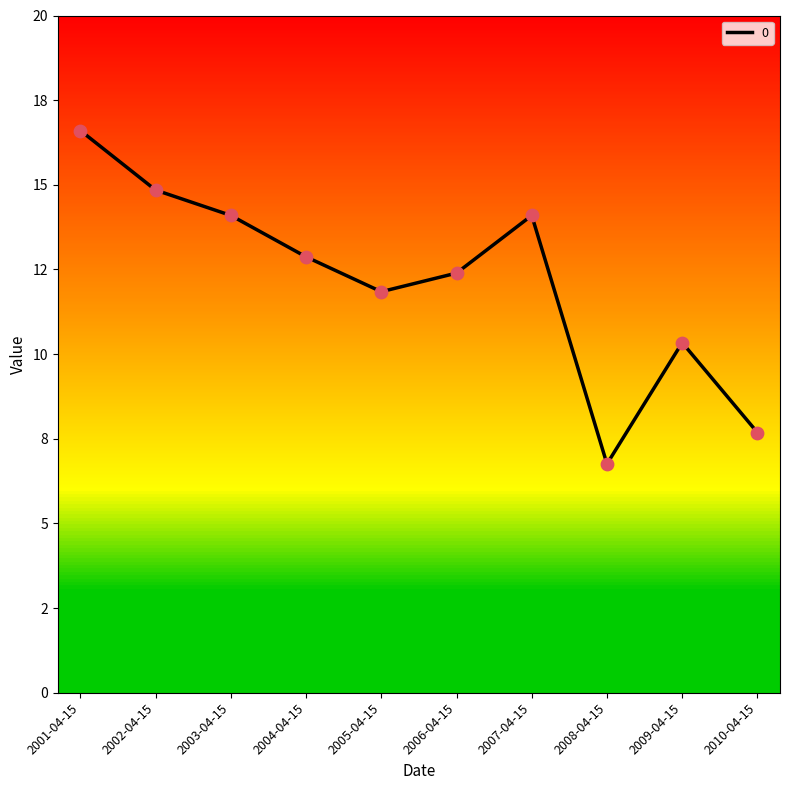

Approximately how many times larger is the value at 2009-04-15 compared to 2002-04-15?

0.7